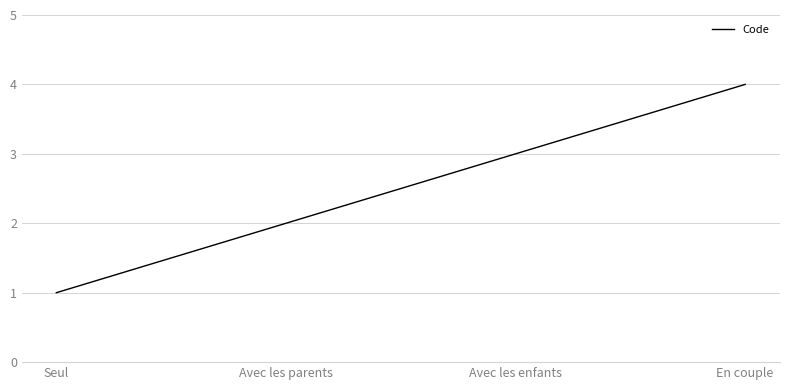

At which category does the chart reach its minimum across all series?

Seul